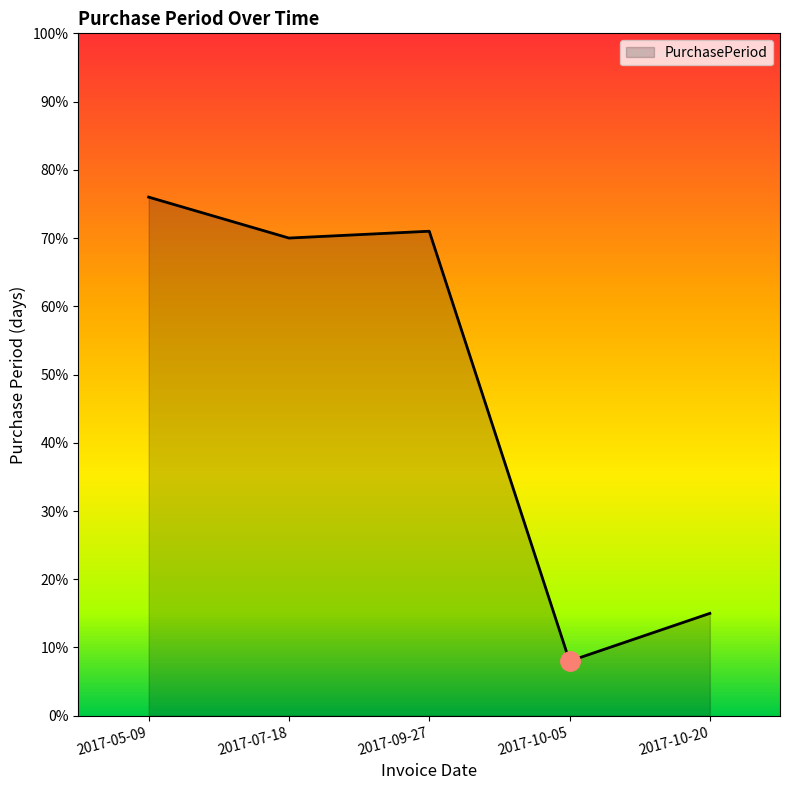

The chart shows a value of 76 at 2017-05-09. True or false?

True